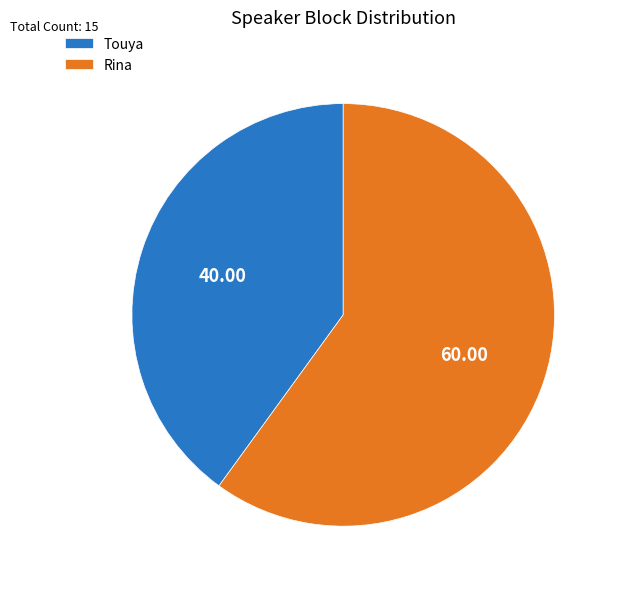

Which category has the biggest portion of the pie?

Rina